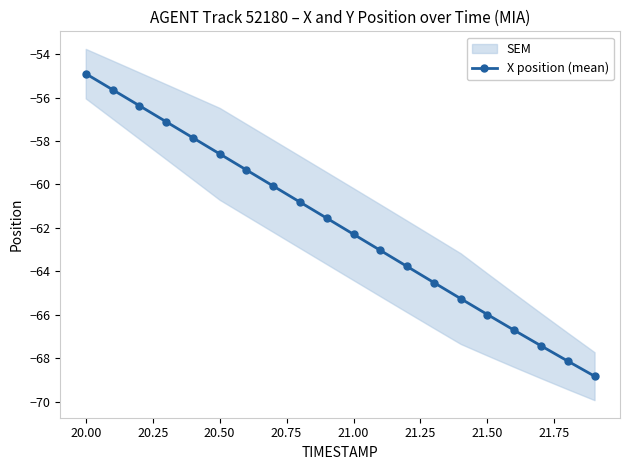

Where does the X position (mean) series first go above -61?

20.00